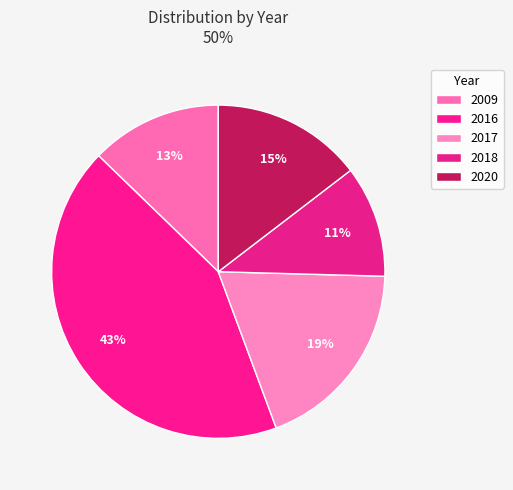

Do 2020 and 2009 together represent more than half of the pie?

No